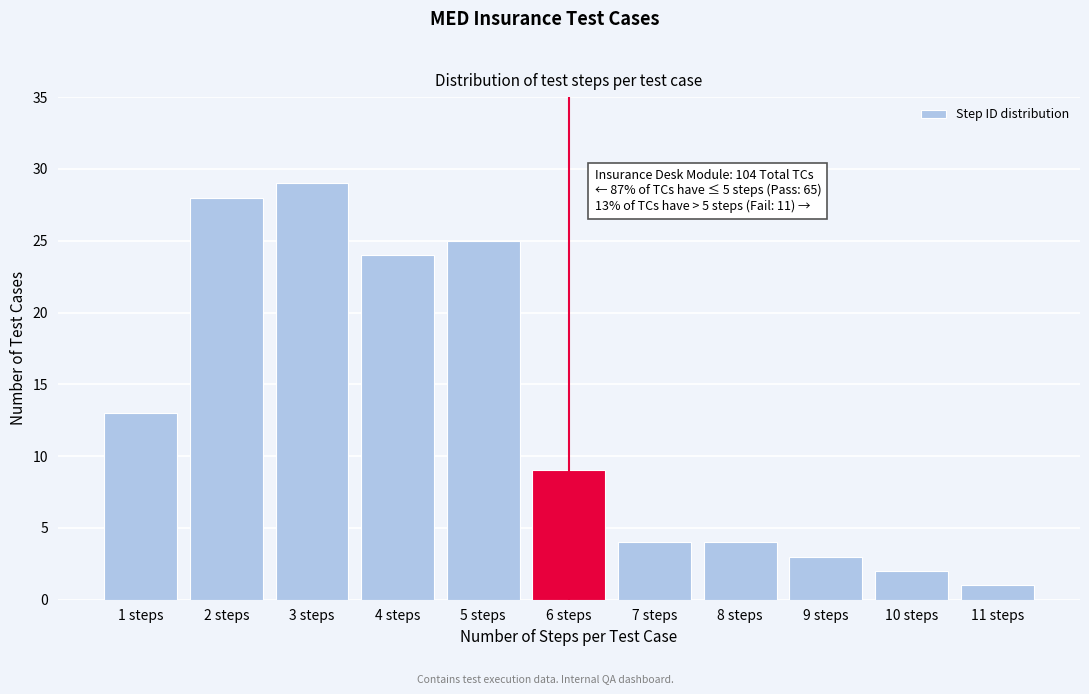

Reading right to left, what are all the values shown in this chart?

1	2	3	4	4	9	25	24	29	28	13